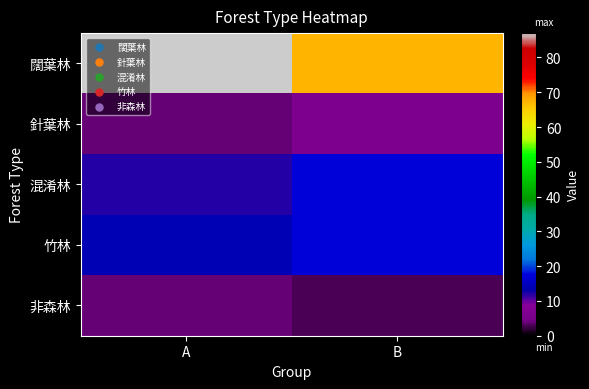

How many data points does each series have?

2